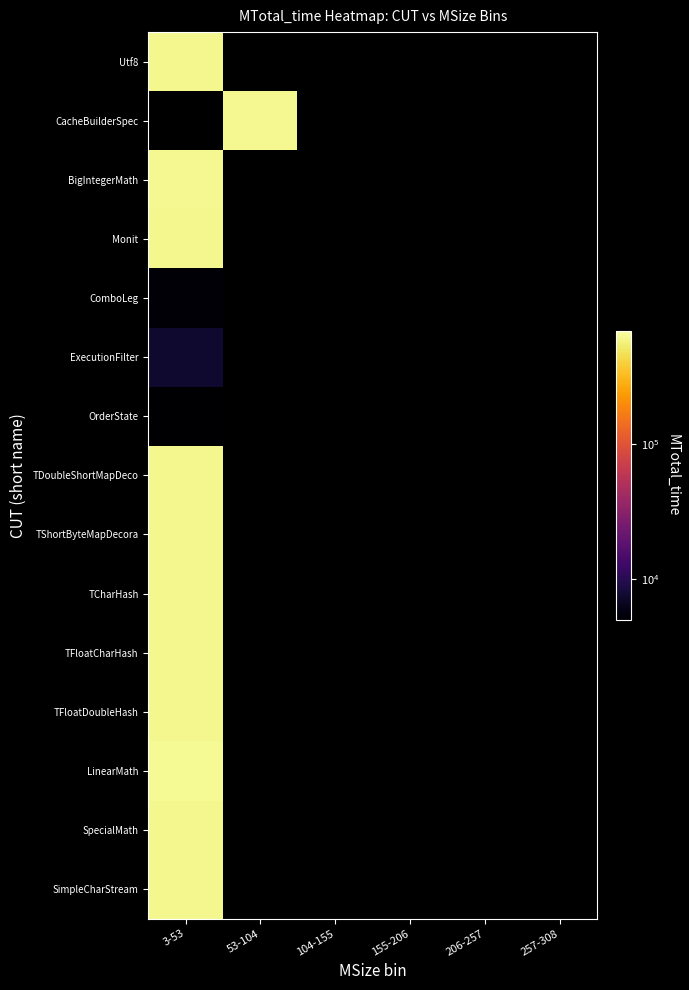

What is the greatest value displayed?

637923.0